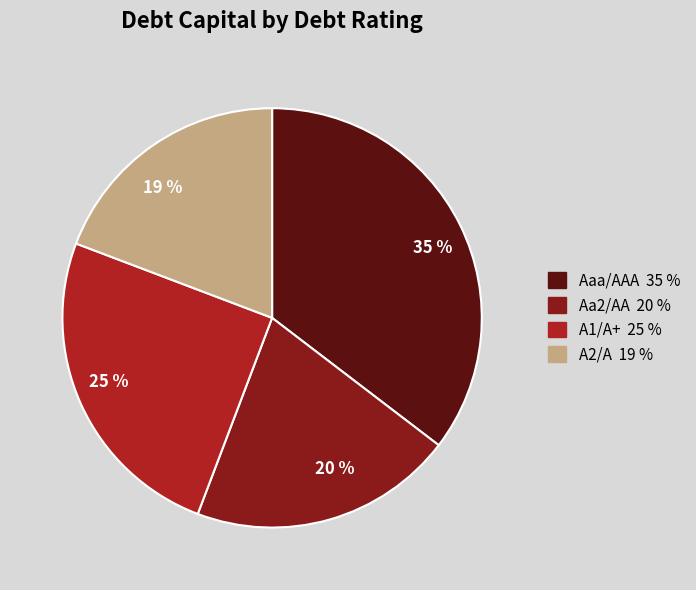

Approximately how many times larger is the value at 20 % compared to 25 %?

0.8